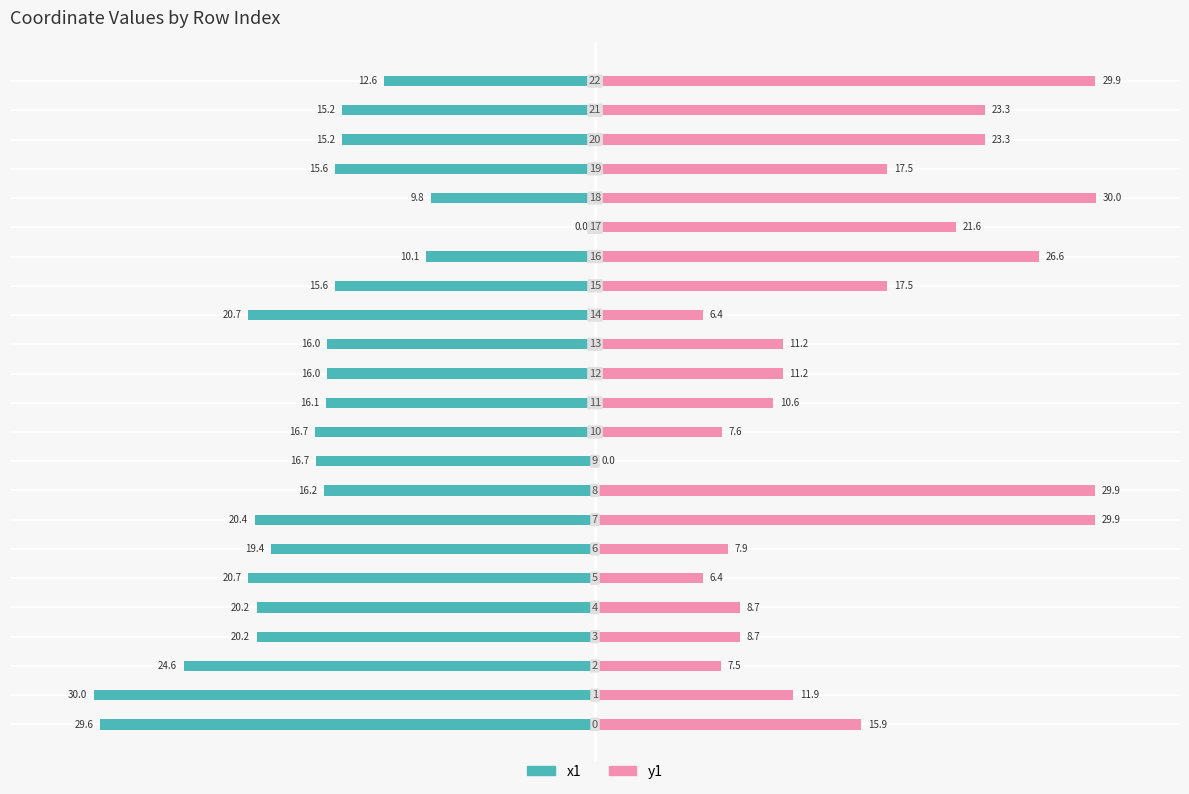

Which label corresponds to the largest value in the chart?

18